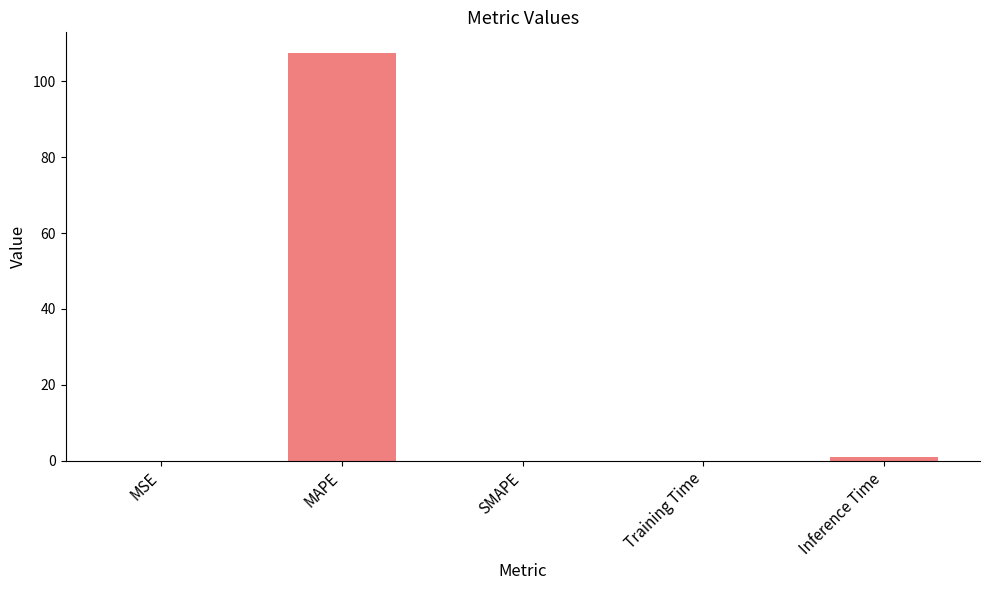

What is the difference between the values at MAPE and Inference Time?

106.6